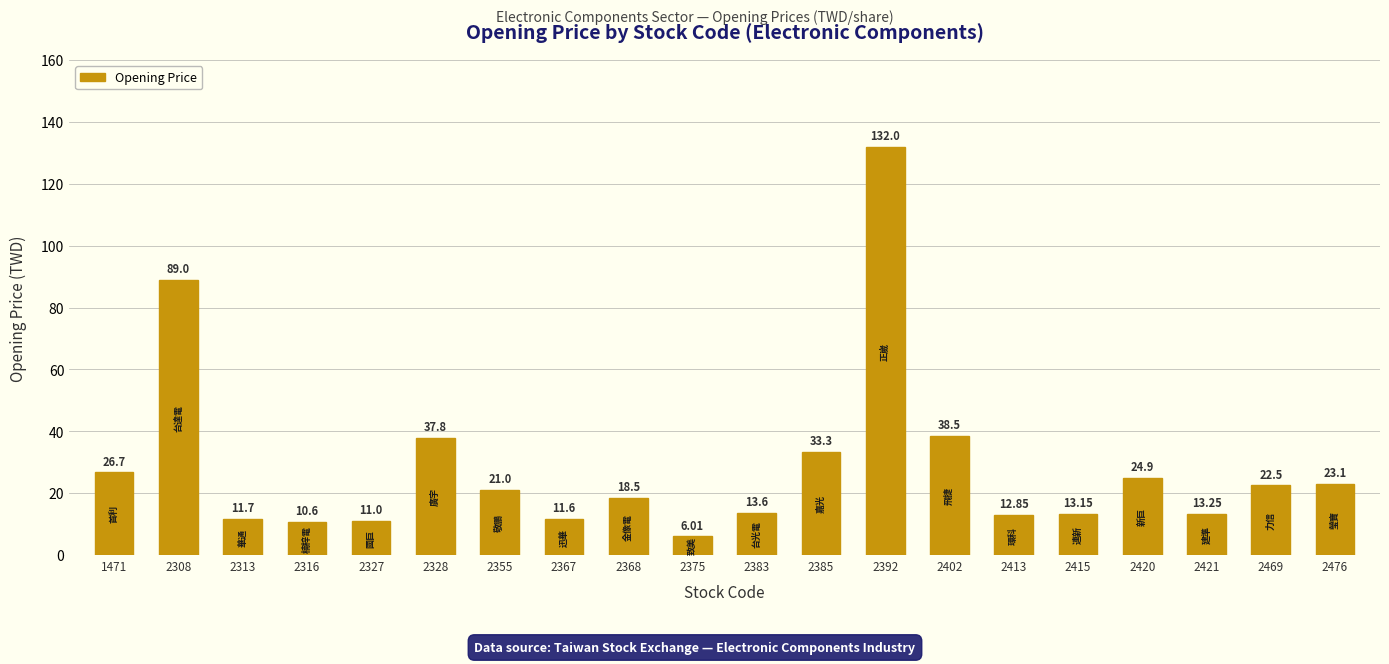

The chart shows a value of 21.0 at 2355. True or false?

True